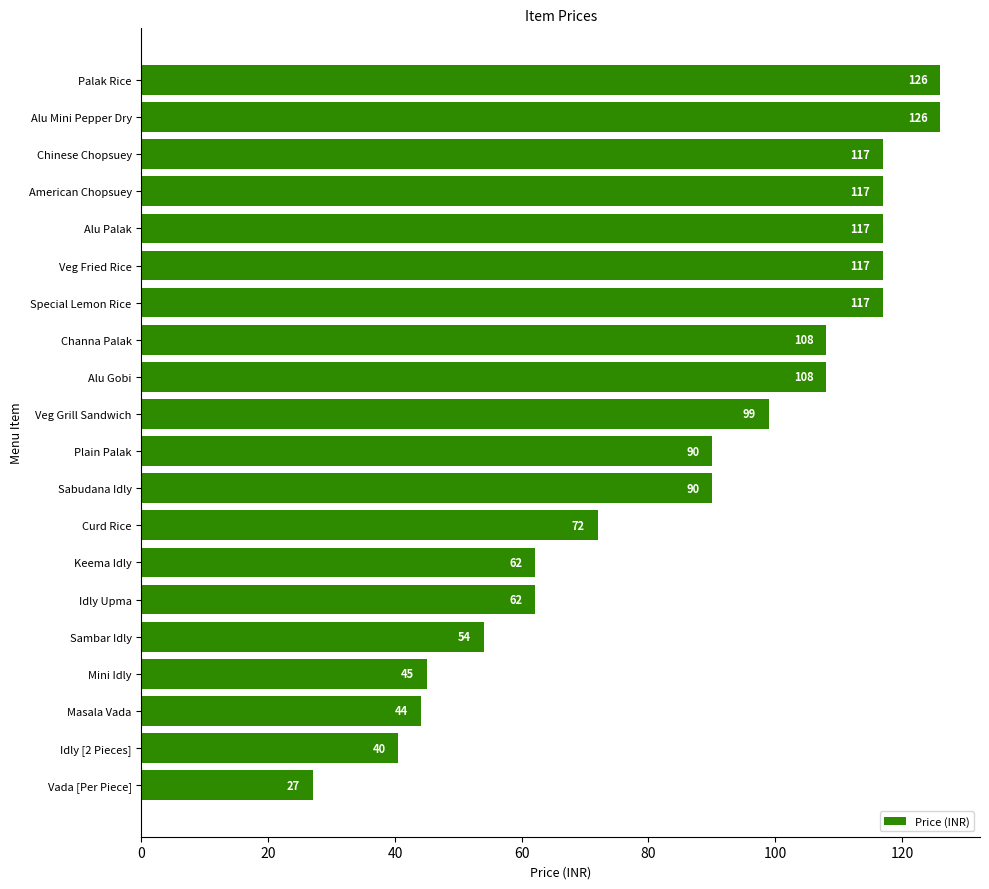

The value at Veg Fried Rice is 172.5. True or false?

False